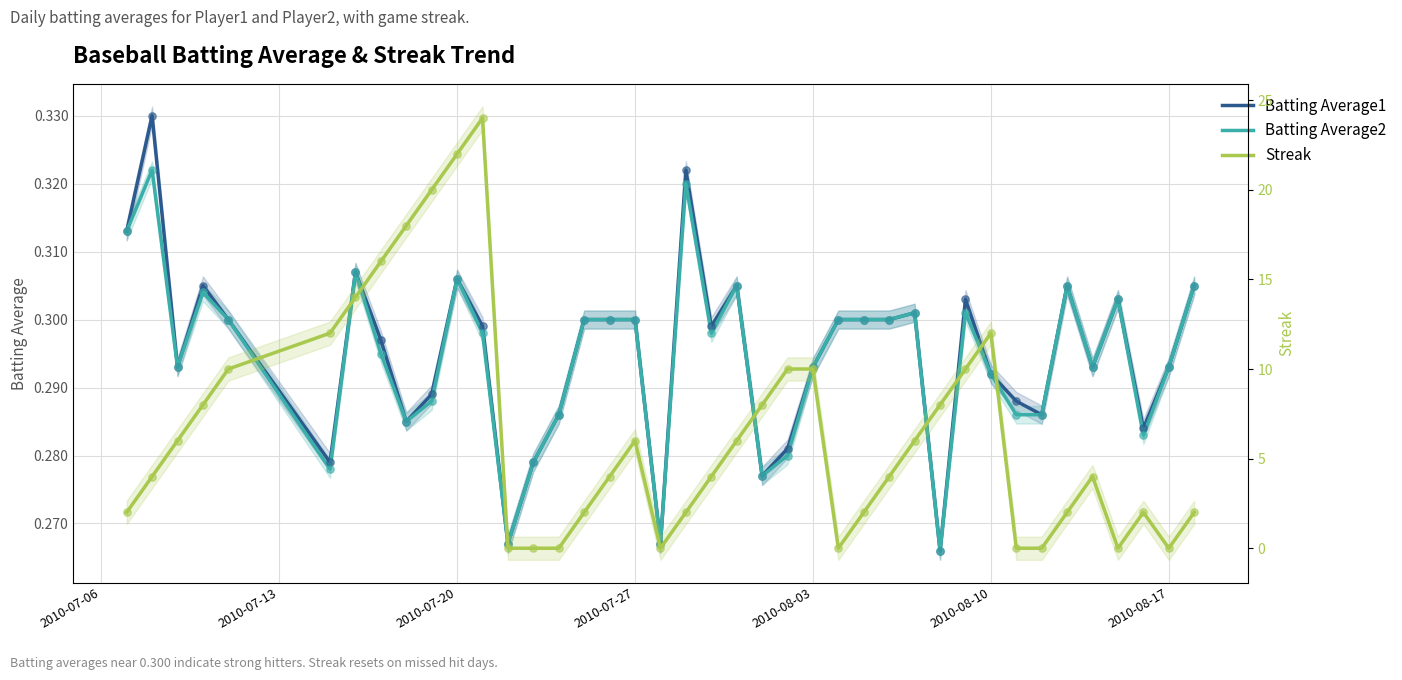

Which series has the largest Y range (max minus min)?

Streak